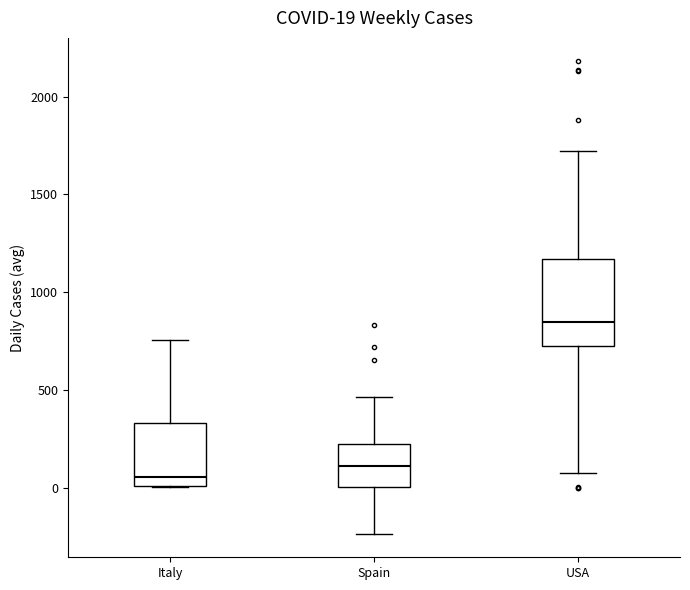

Comparing the boxes themselves (not the whiskers), which one is the tallest?

USA